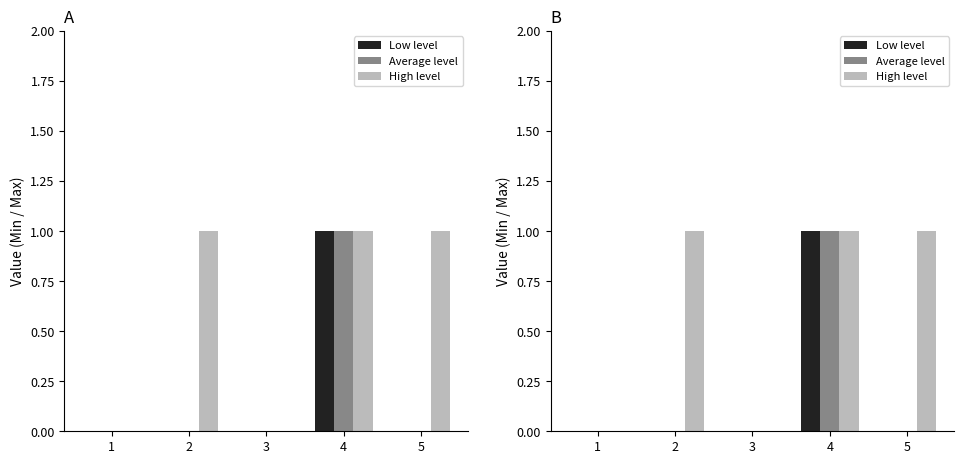

At how many categories does at least one series exceed 0?

3